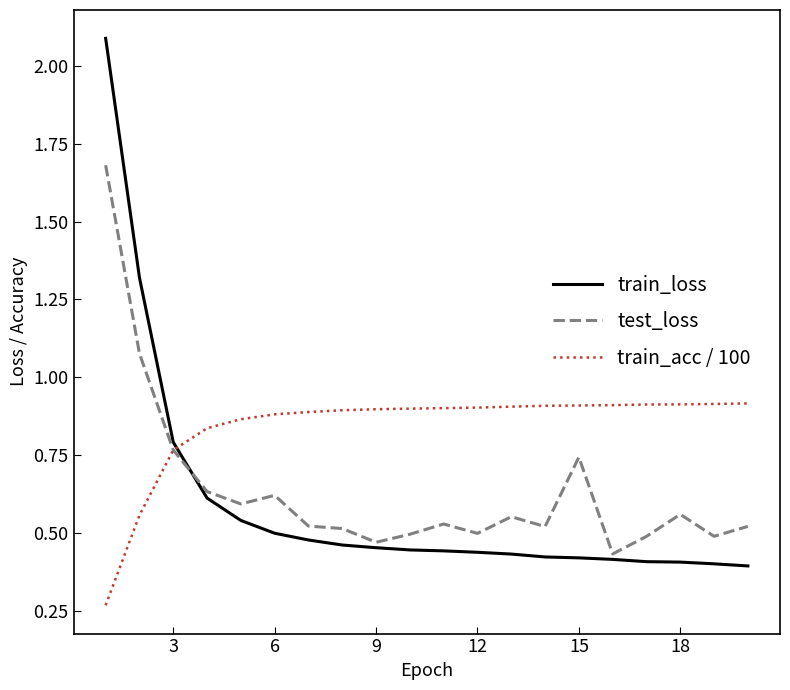

Which series has the widest spread of values?

train_loss